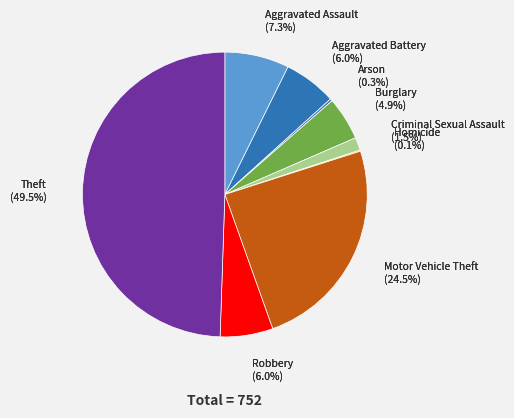

Is it true that Aggravated Battery is 14% of the pie?

False